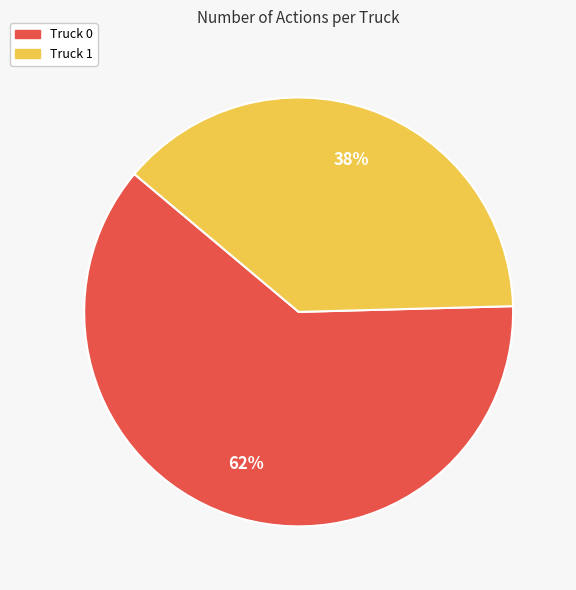

Is there a majority slice in this chart?

Yes